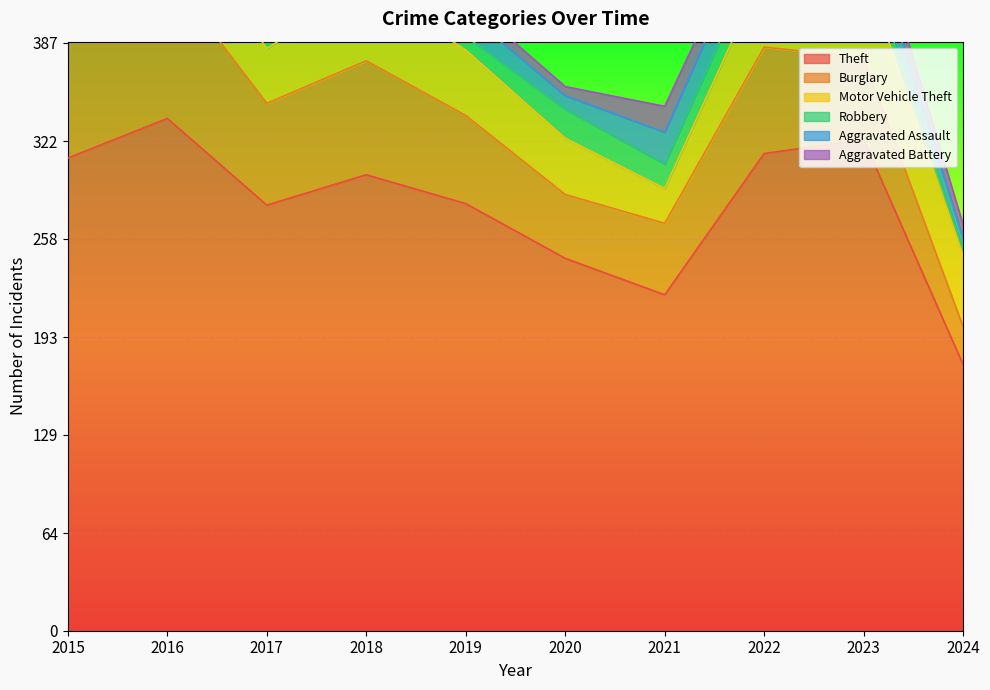

What is the difference between the second highest and minimum values in the Aggravated Assault series?

15